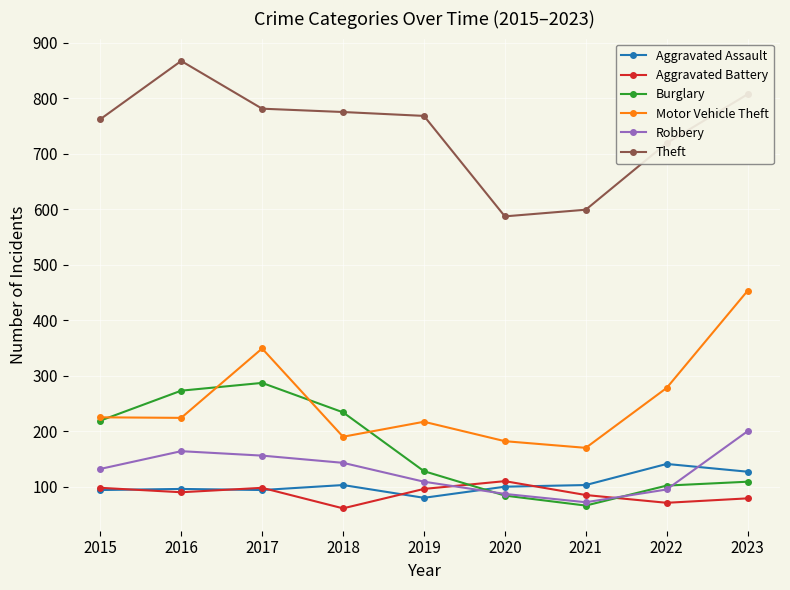

Is the value of Aggravated Assault at 2020 greater than the value of Aggravated Battery at 2022?

Yes